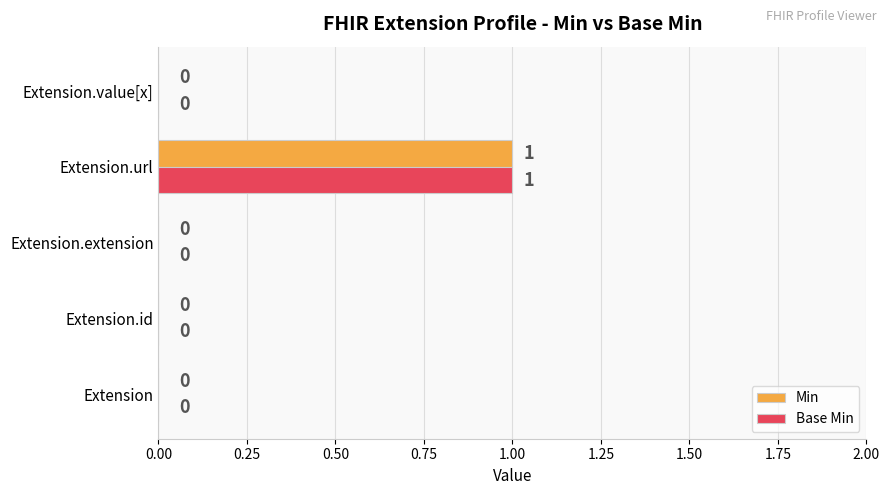

The value of Base Min at Extension is 0. True or false?

True